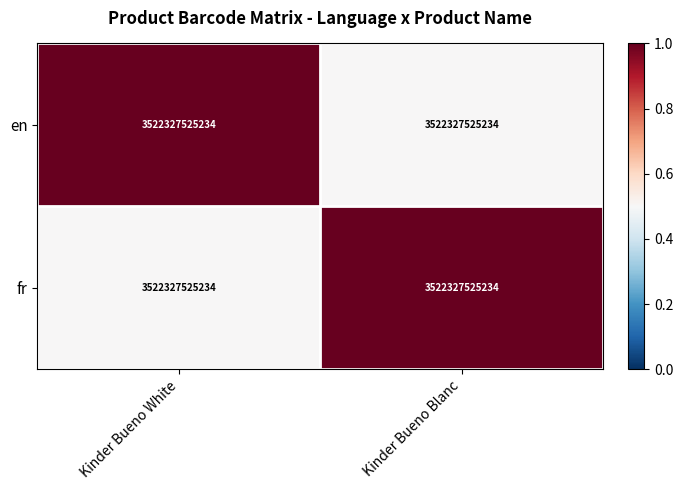

What is the difference between the fr values at Kinder Bueno Blanc and Kinder Bueno White?

0.5